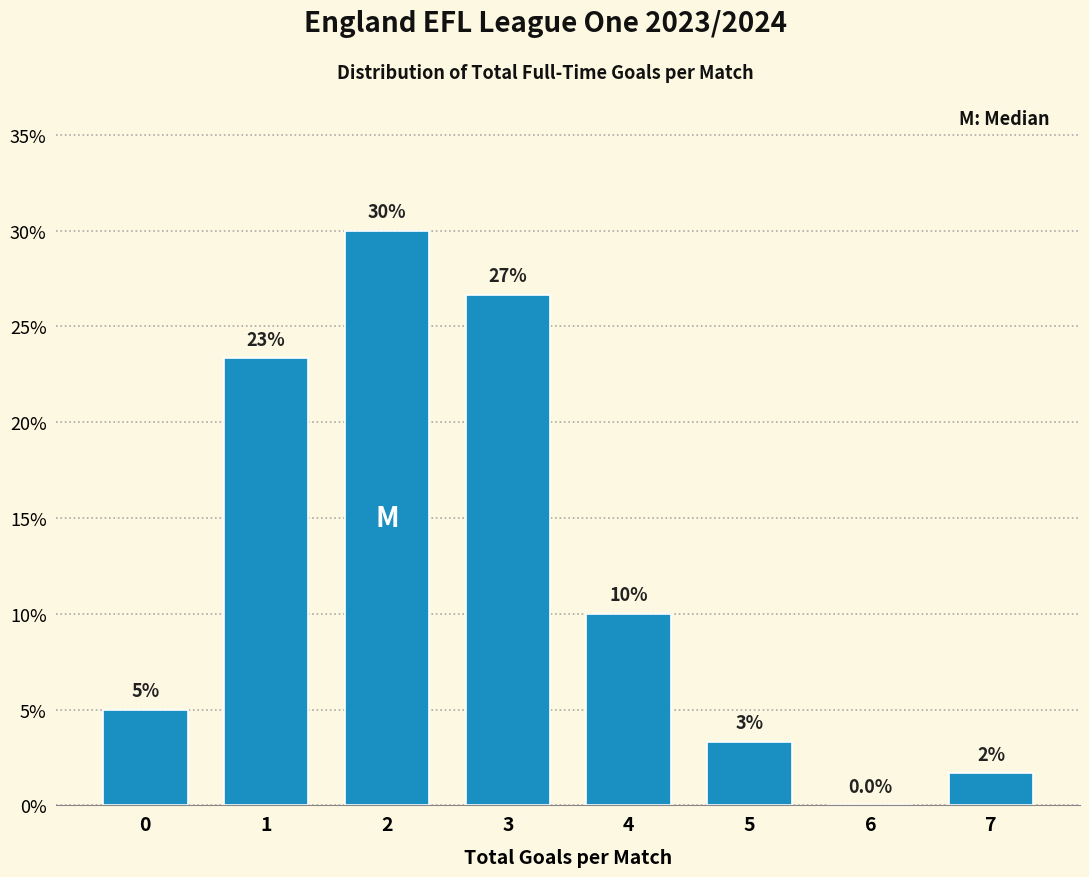

What is the greatest value displayed?

30.0